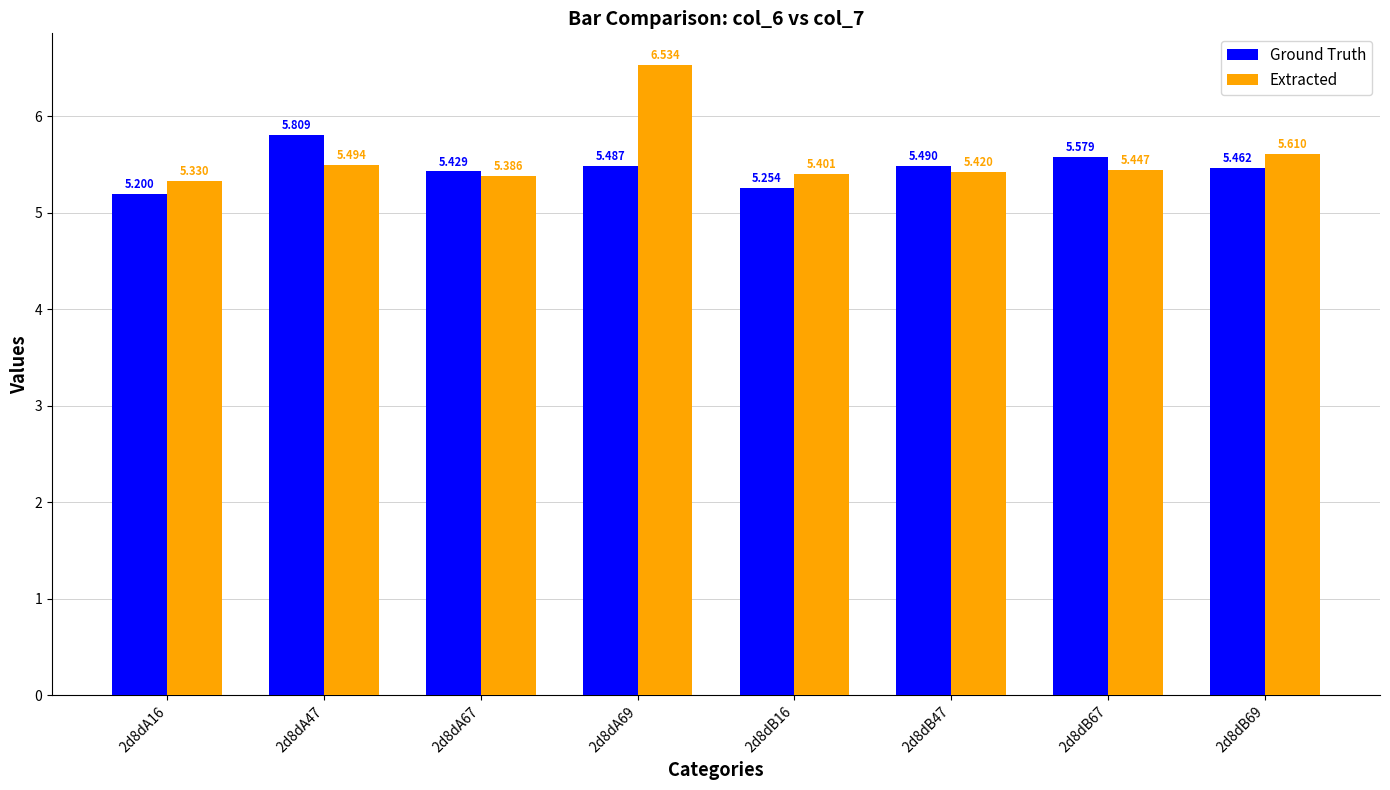

Where is Ground Truth nearest to the value 5?

2d8dA16